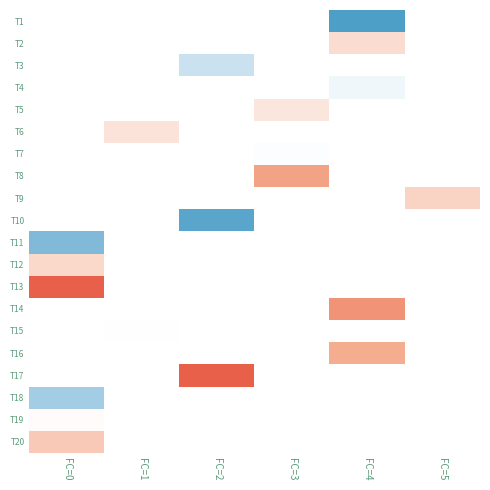

List the series in order of their peak value, highest first.

T20, T19, T13, T14, T15, T16, T17, T18, T12, T1, T2, T3, T4, T5, T6, T7, T8, T9, T10, T11